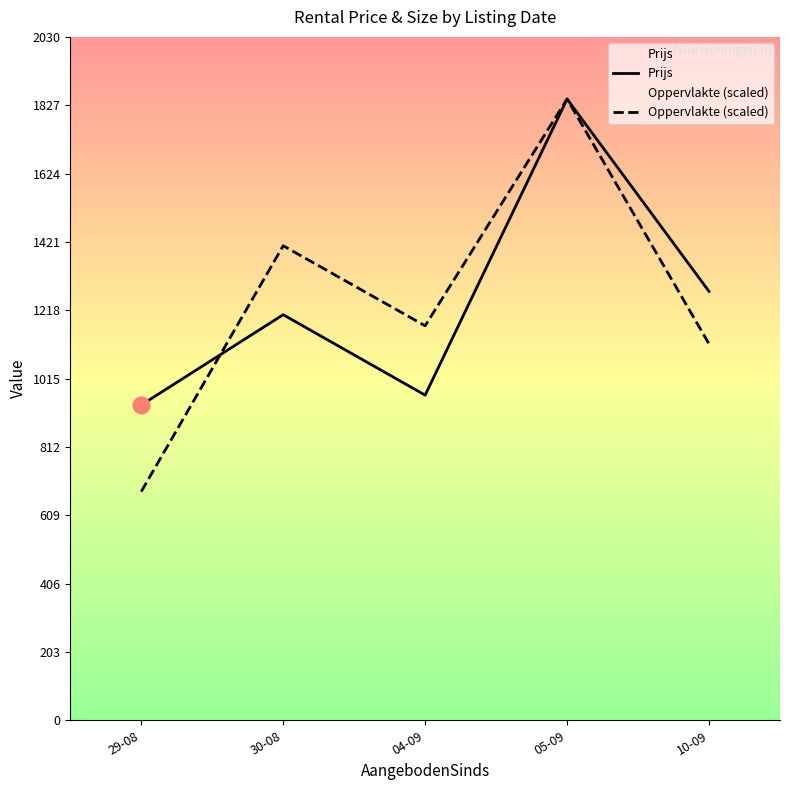

Where is the first local maximum for Oppervlakte (scaled)?

30-08